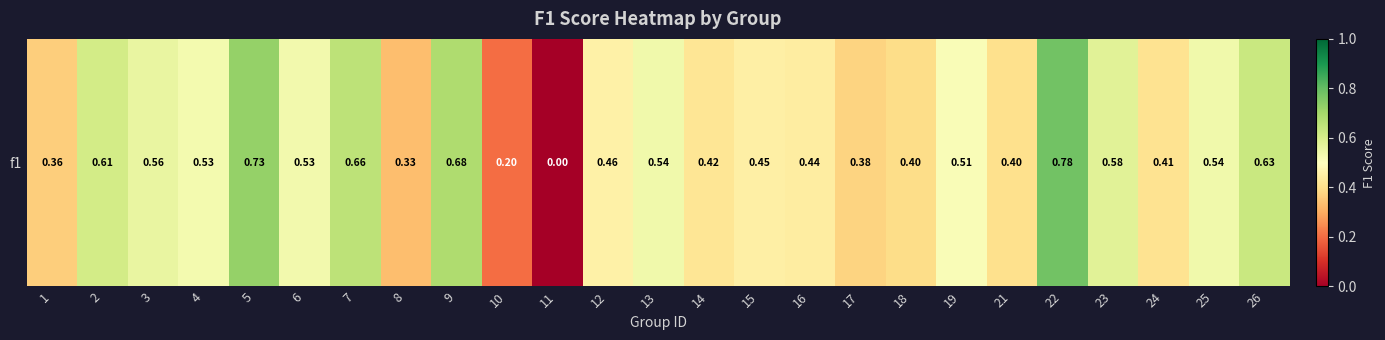

Count the number of categories in the chart.

25